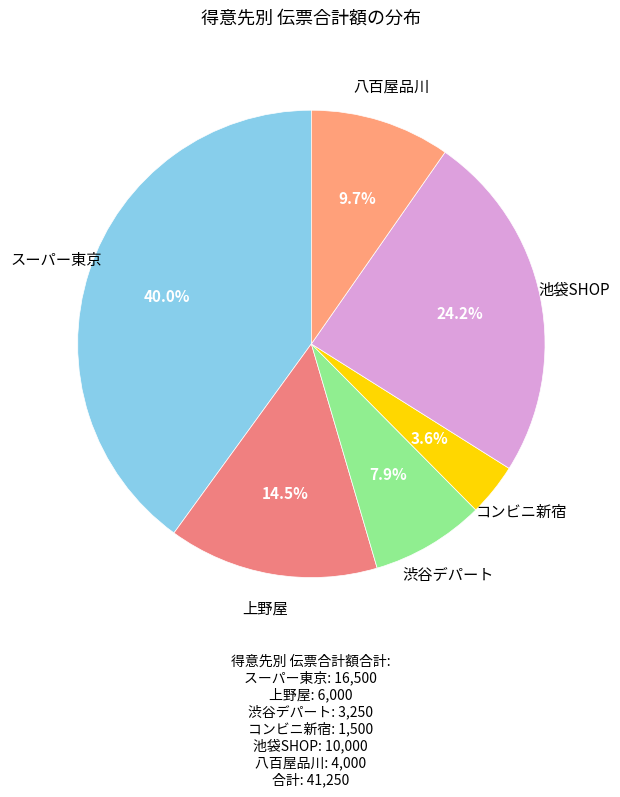

Count the number of slices in the pie.

6